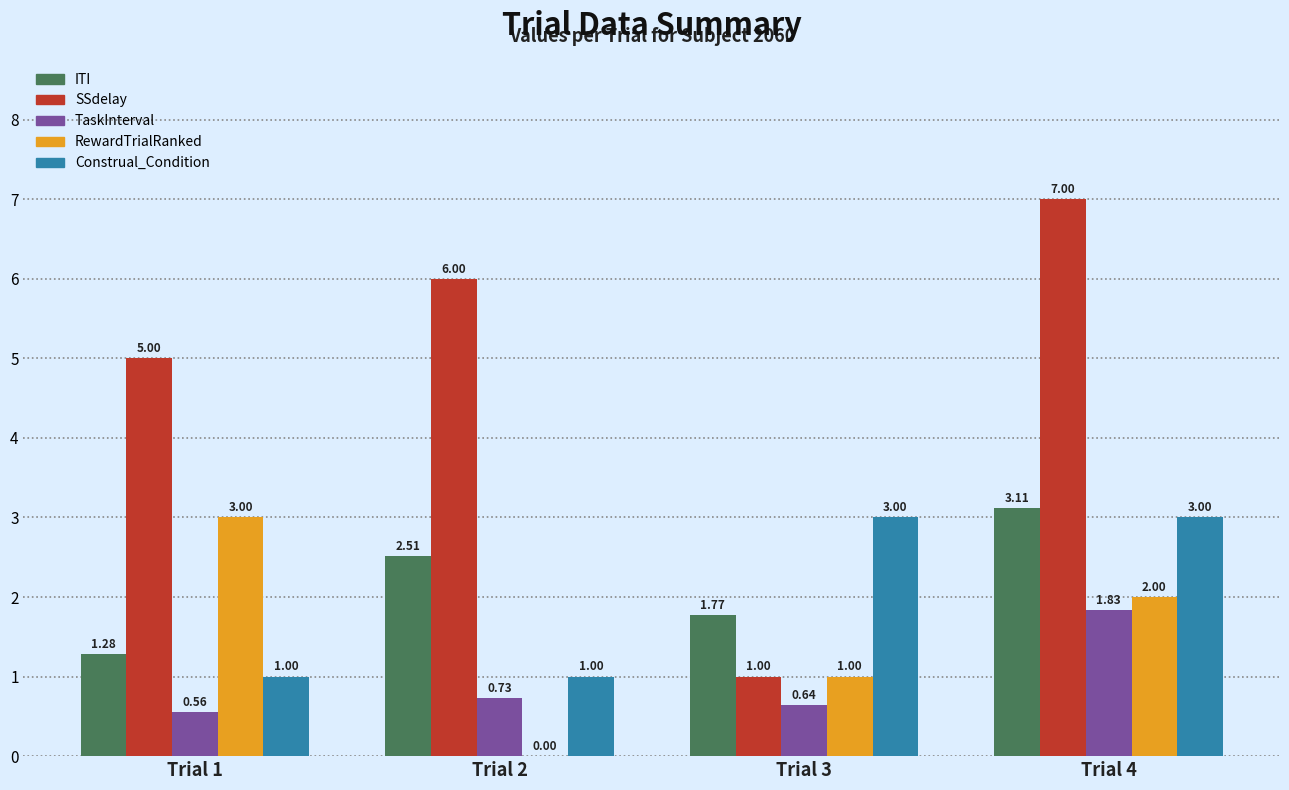

What is the sum of all ITI values?

8.7